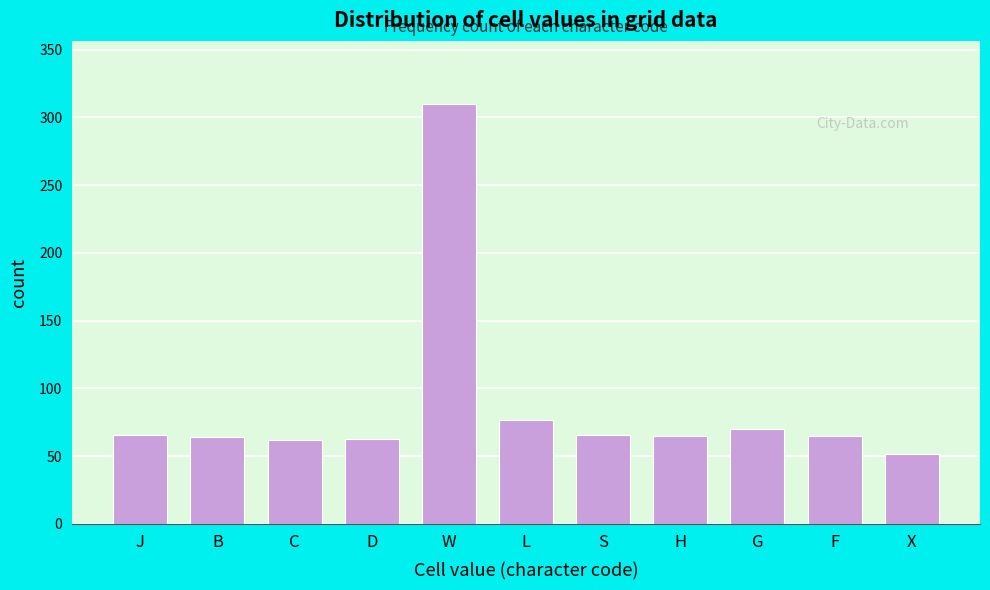

Read the value at F, to the nearest 5.

65